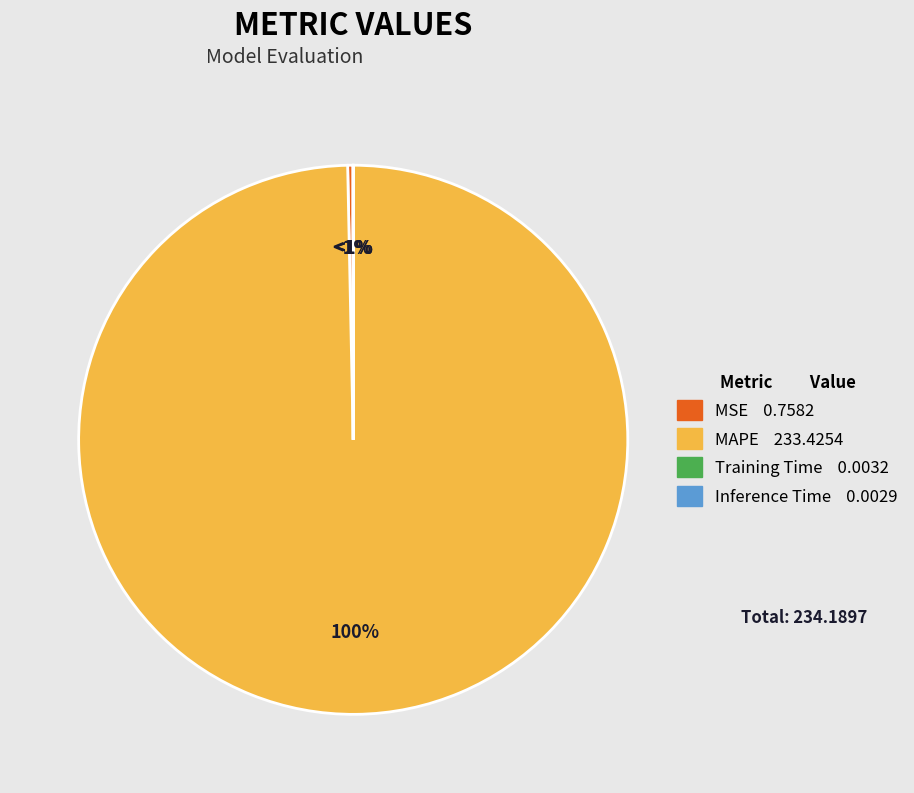

To the nearest percent, what is the average slice percentage?

25%